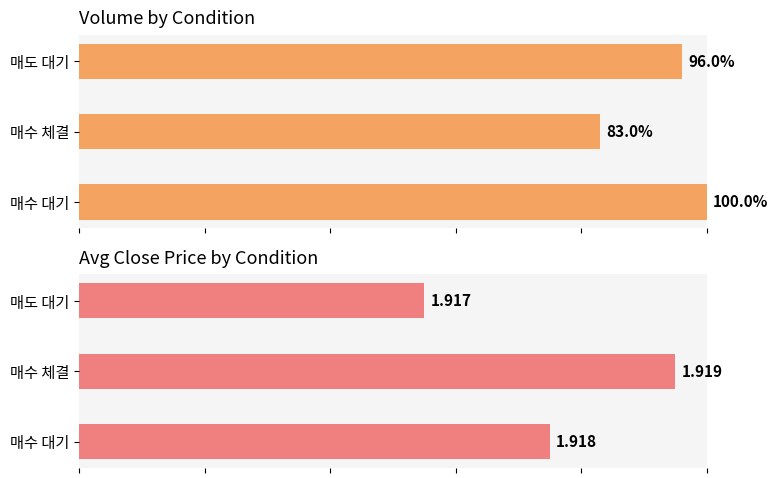

The value of Average volume (normalized) at 0 is 29.5. True or false?

False